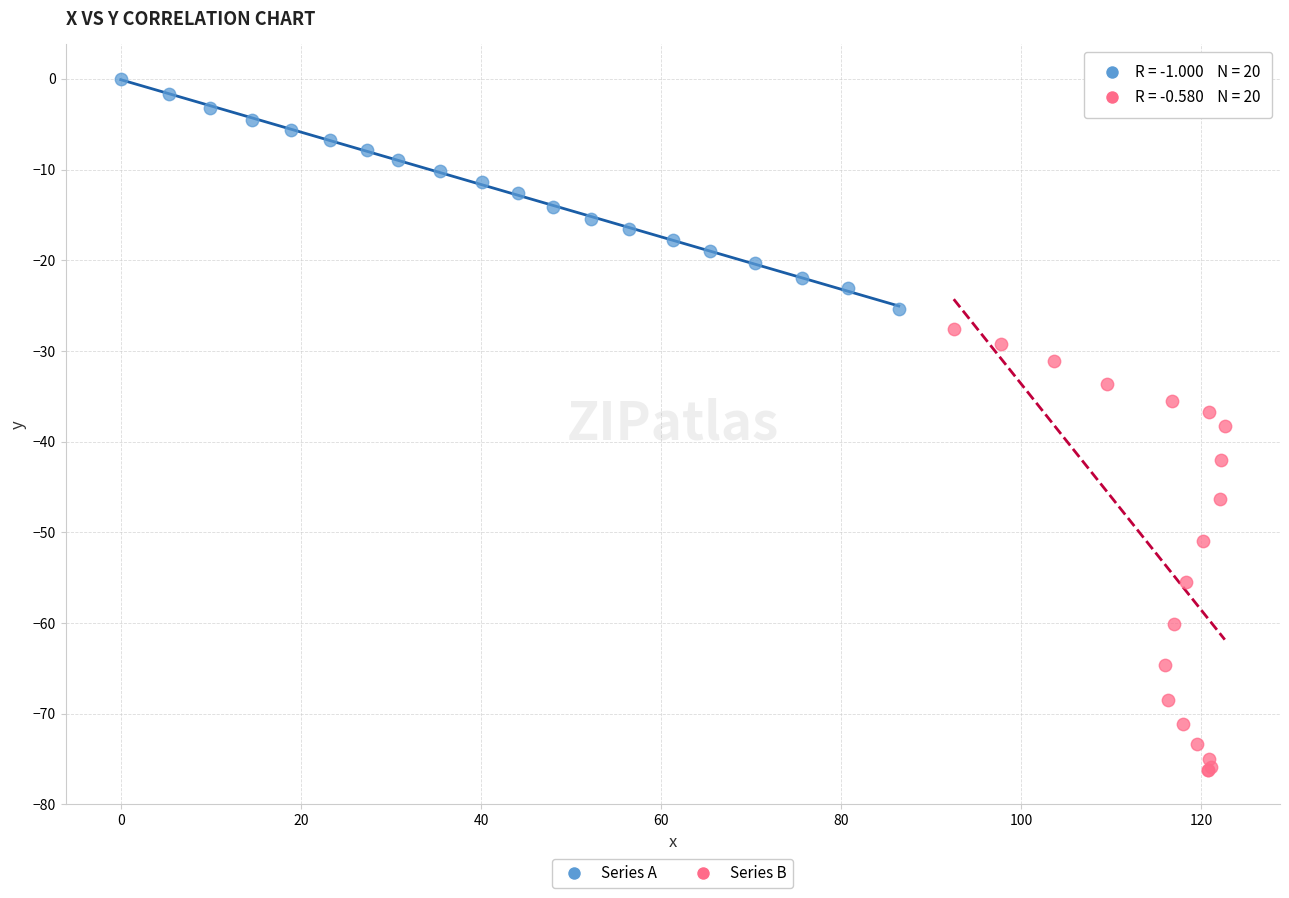

Which series contains the highest Y value?

Series A